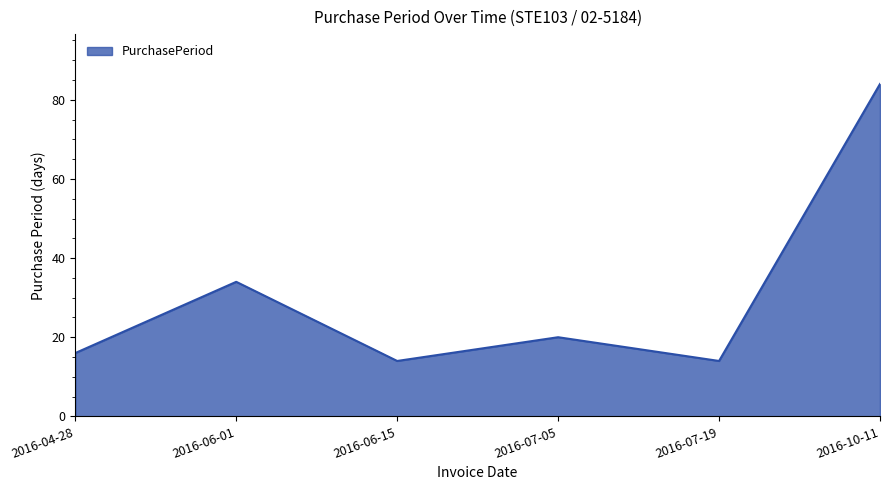

The chart shows a value of 84 at 2016-10-11. True or false?

True